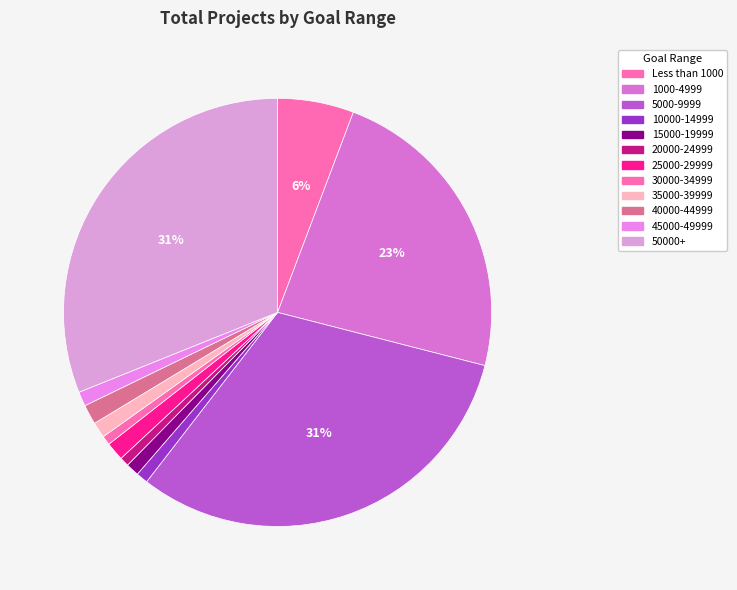

Approximately how many times larger is the value at 30000-34999 compared to 20000-24999?

1.0